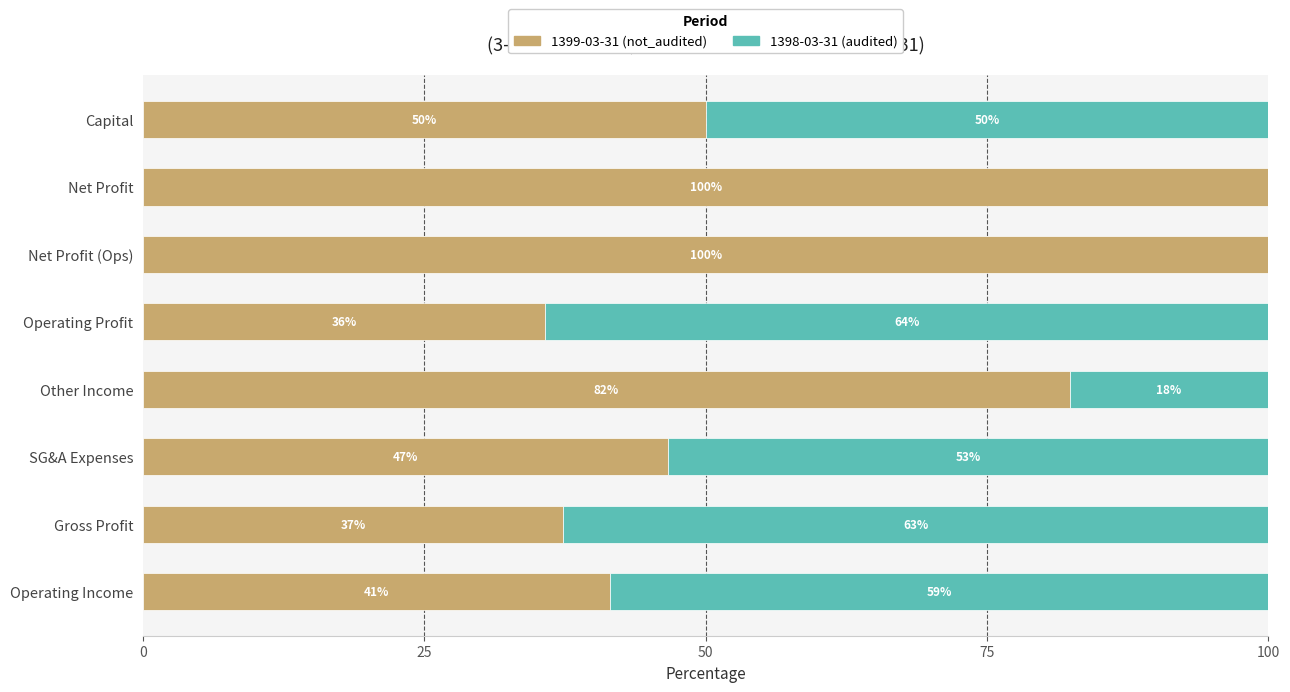

Rank the series by their average value, from highest to lowest.

1399-03-31 (not_audited), 1398-03-31 (audited)